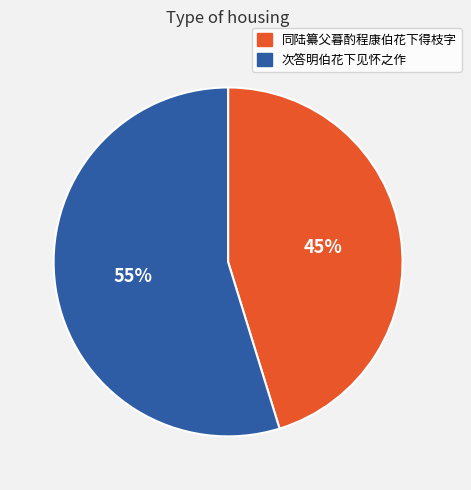

Is 次答明伯花下见怀之作 the majority of the pie?

Yes